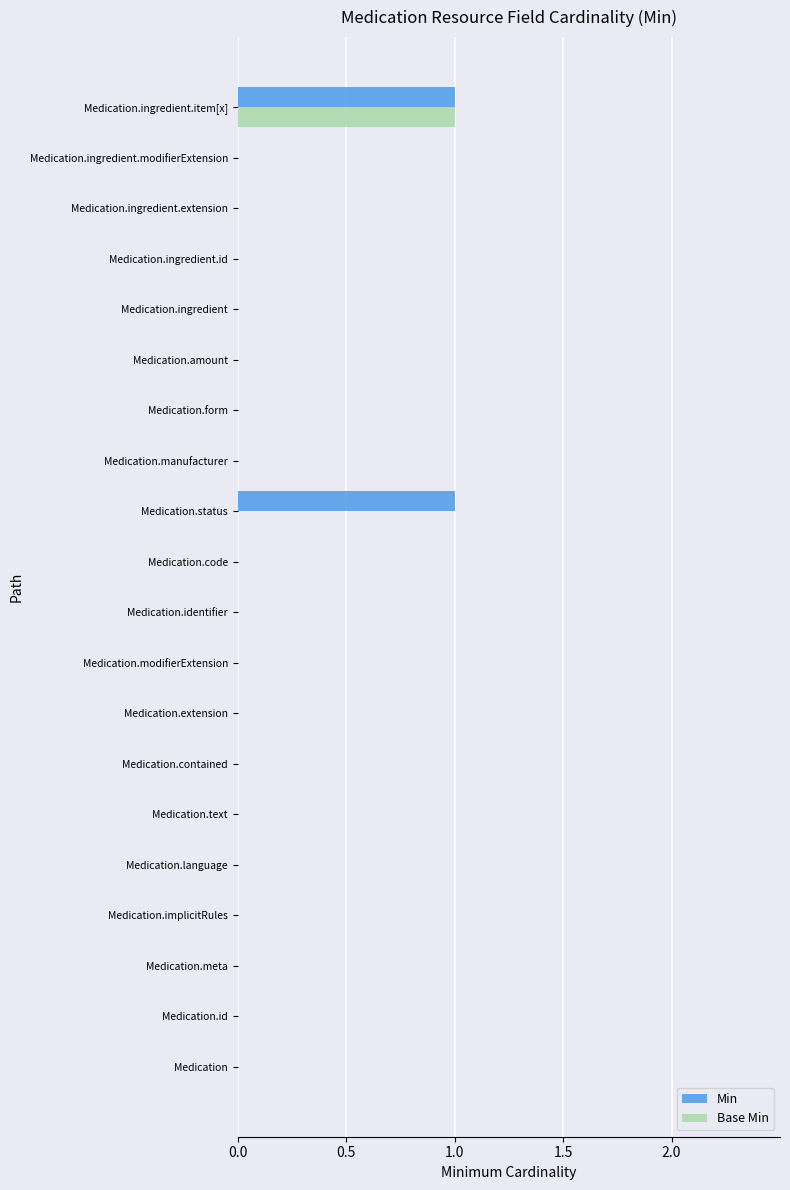

The value of Base Min at Medication.ingredient.id is 0. True or false?

True